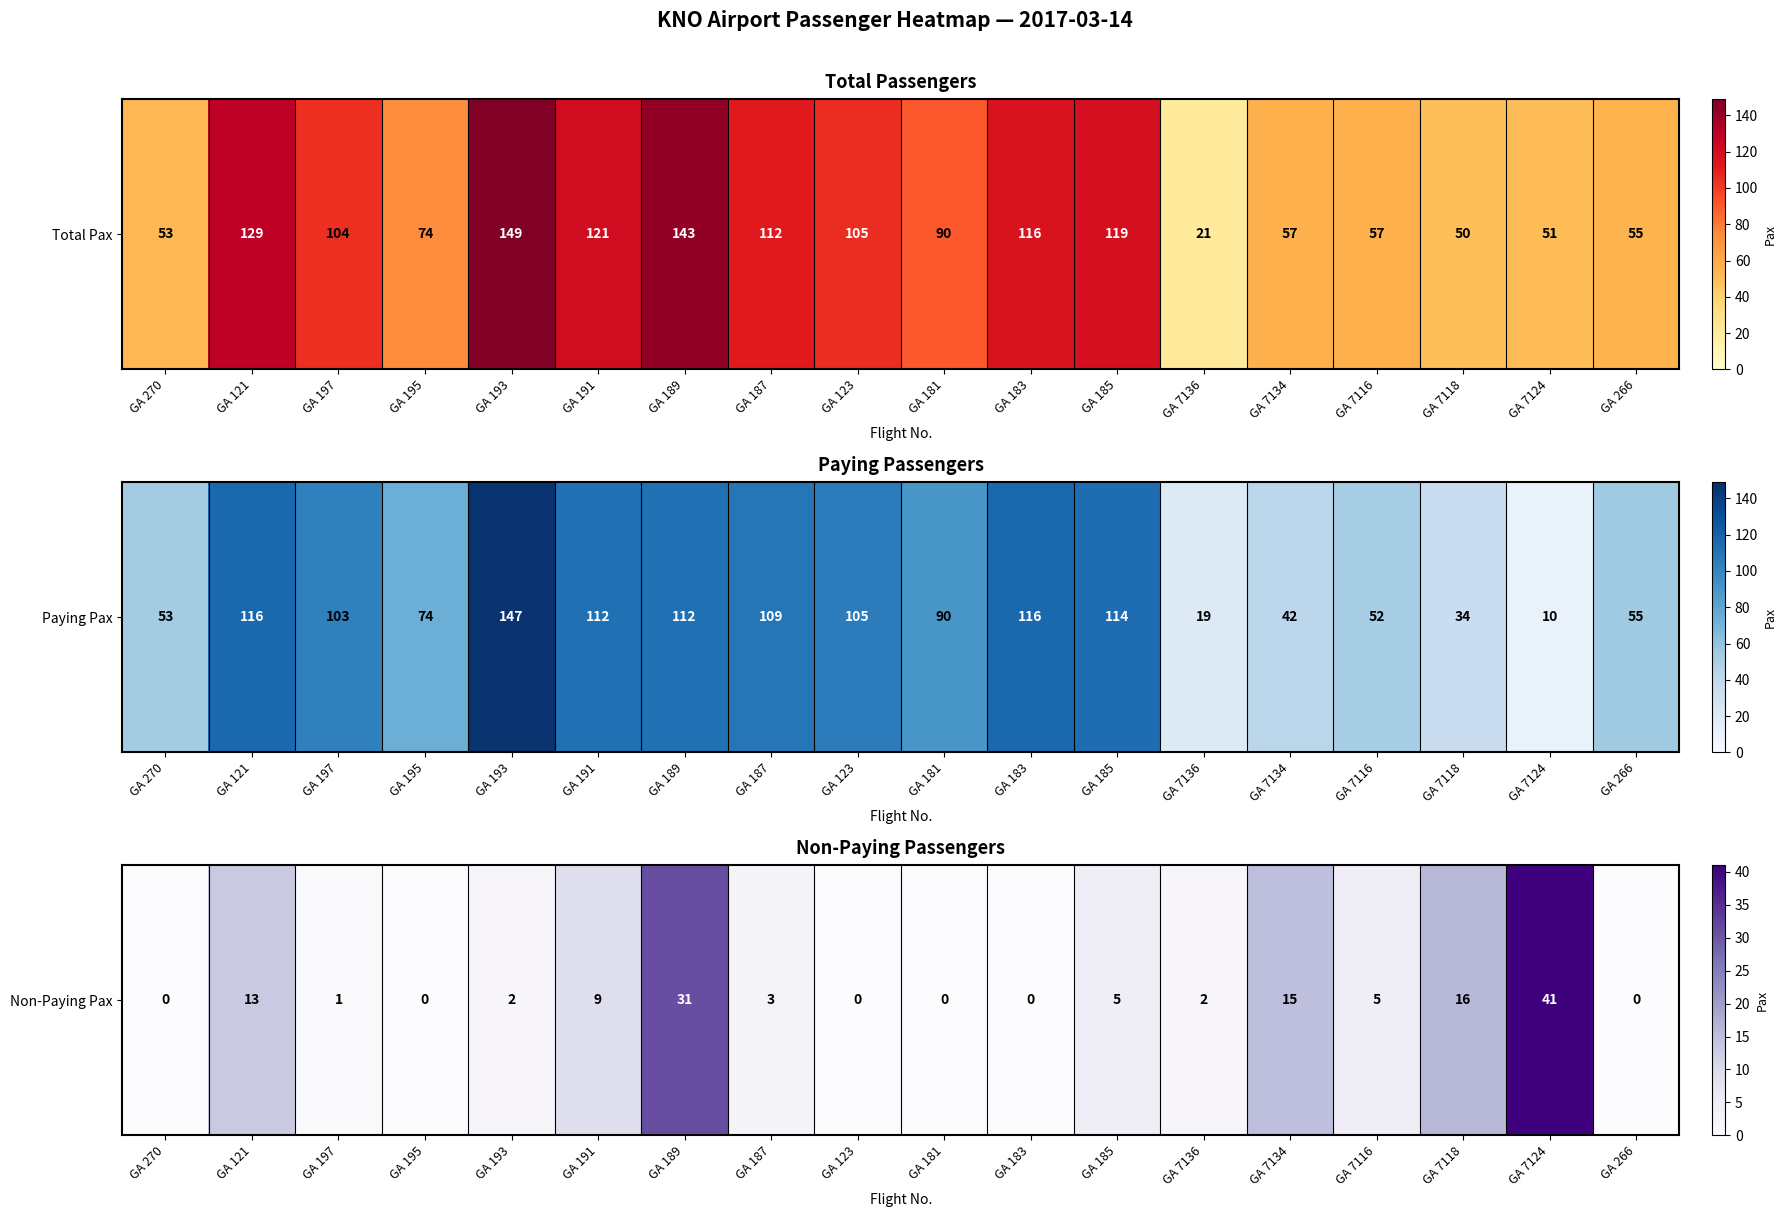

What is the change in value from GA 121 to GA 181?

-13